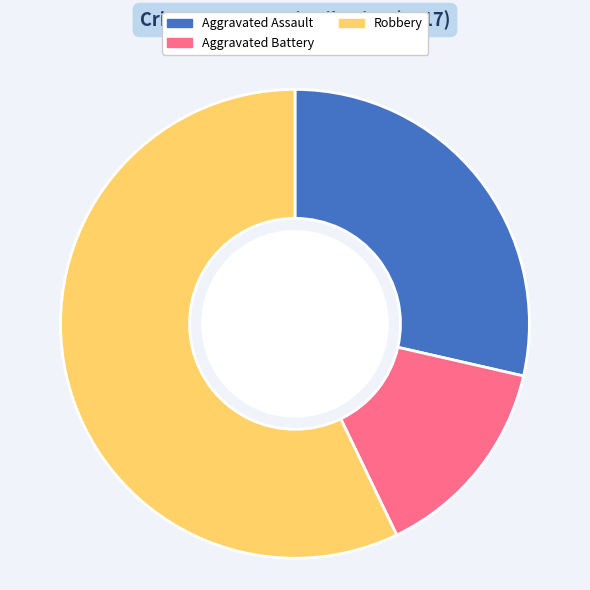

Which has a higher value, Aggravated Assault or Aggravated Battery?

Aggravated Assault